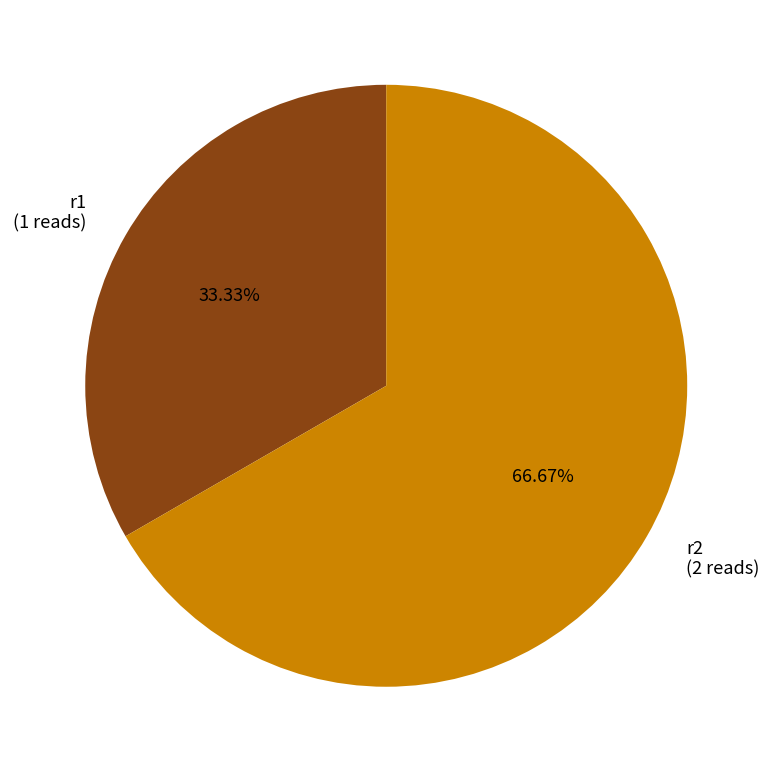

Between r2 and r1, which is larger?

r2